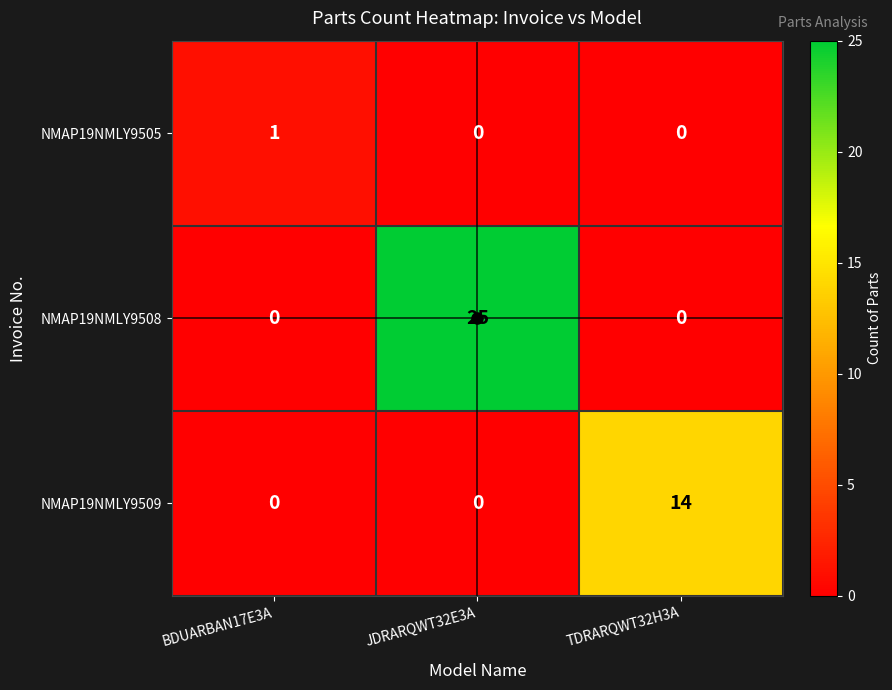

At how many categories does at least one series exceed 9?

2